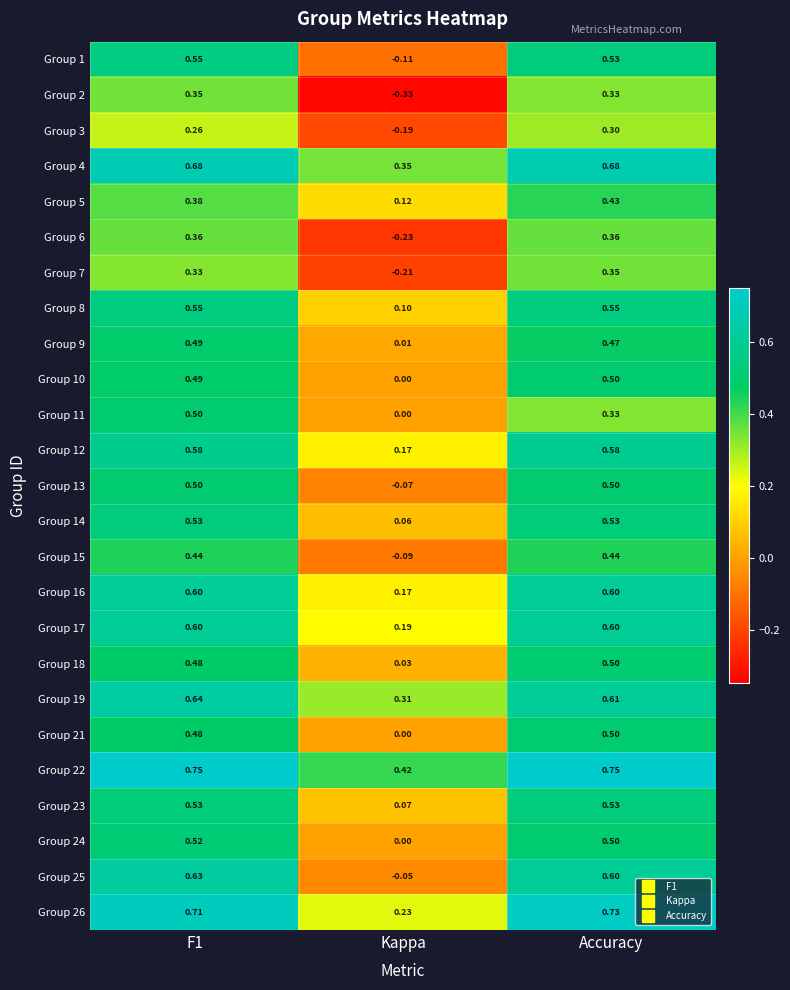

At which label does Group 10 reach its peak?

Accuracy